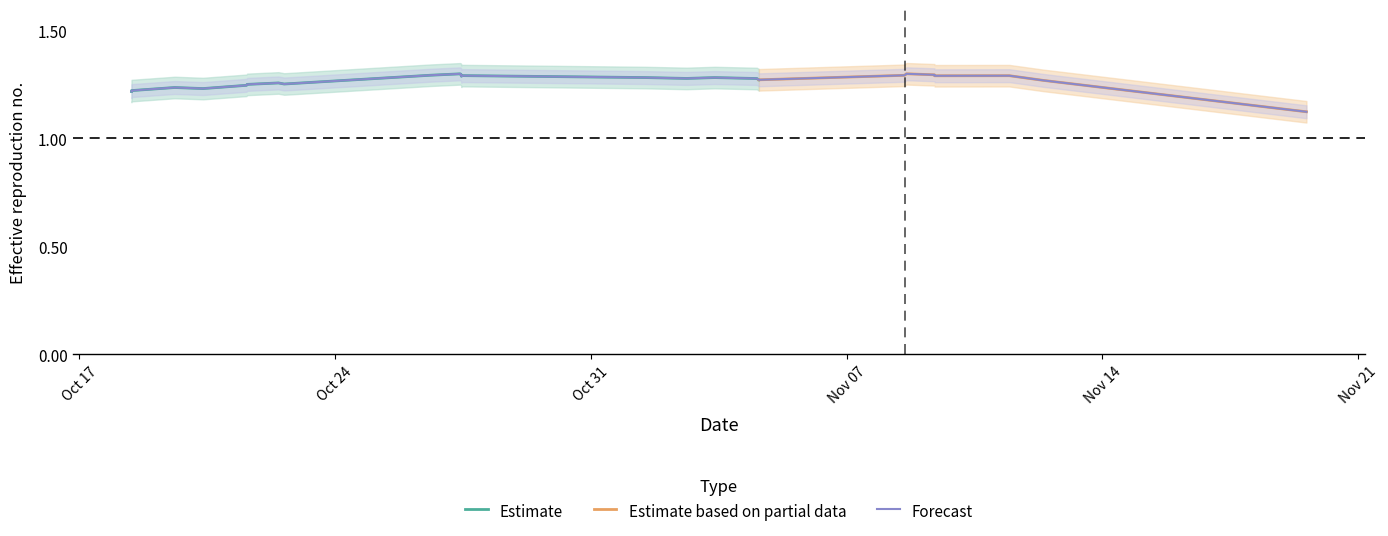

What is the smallest value displayed?

1.1